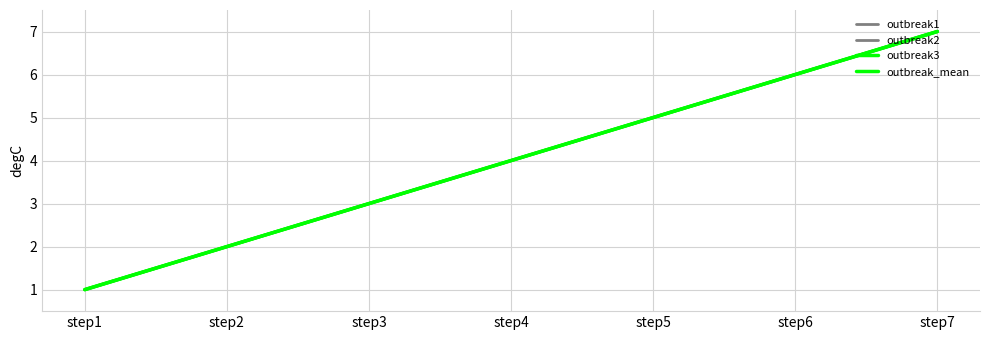

Reading left to right, list all the values displayed in this chart.

outbreak1: step1=1	step2=2	step3=3	step4=4	step5=5	step6=6	step7=7
outbreak2: step1=1	step2=2	step3=3	step4=4	step5=5	step6=6	step7=7
outbreak3: step1=1	step2=2	step3=3	step4=4	step5=5	step6=6	step7=7
outbreak_mean: step1=1	step2=2	step3=3	step4=4	step5=5	step6=6	step7=7